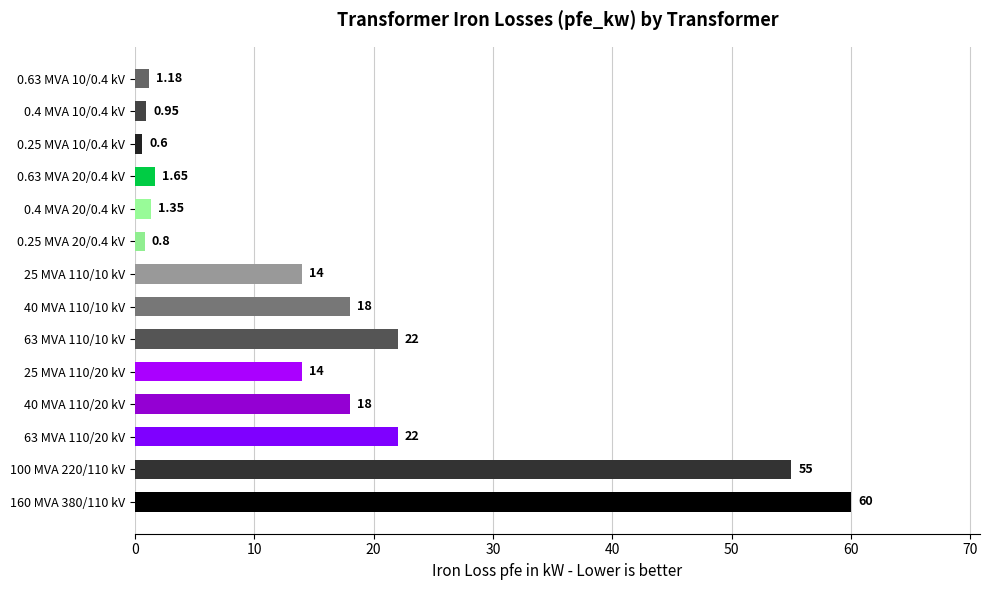

Which label corresponds to the smallest value in the chart?

0.25 MVA 10/0.4 kV